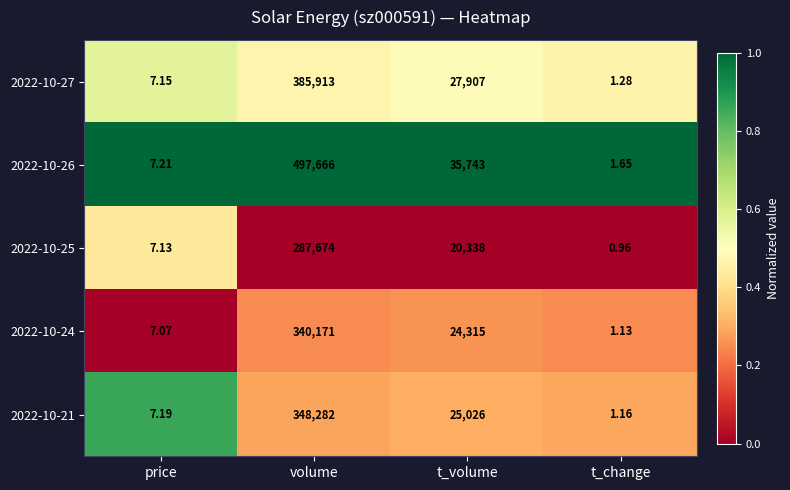

Which label corresponds to the smallest value in the chart?

t_change